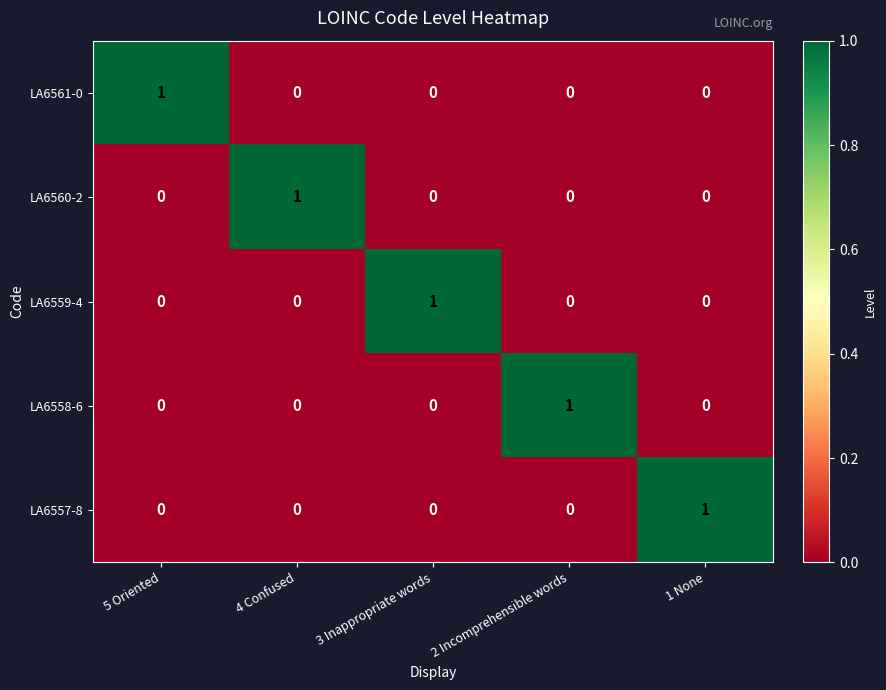

Count the number of categories in the chart.

5